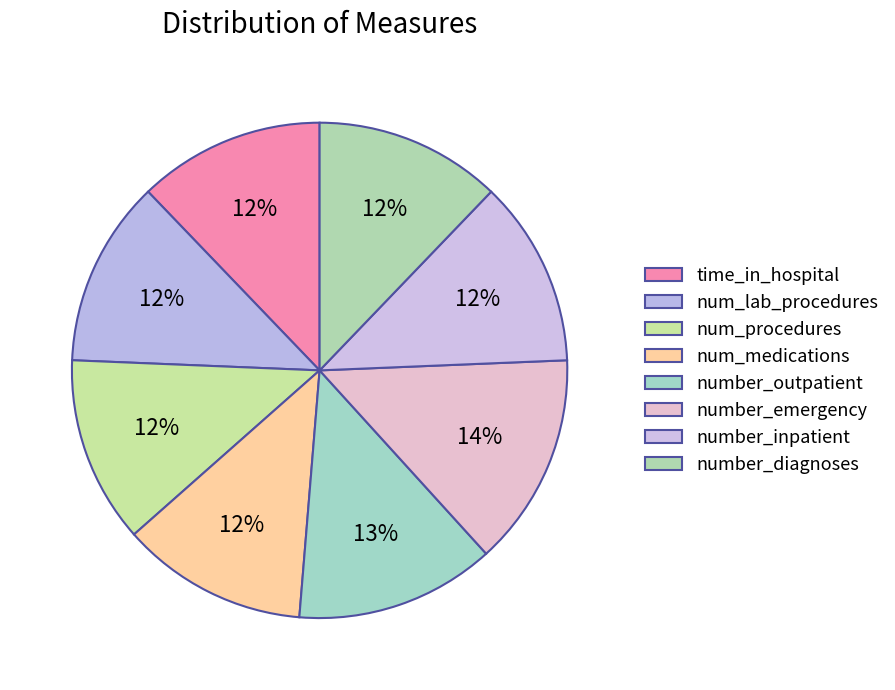

Between number_emergency and num_lab_procedures, which is larger?

number_emergency